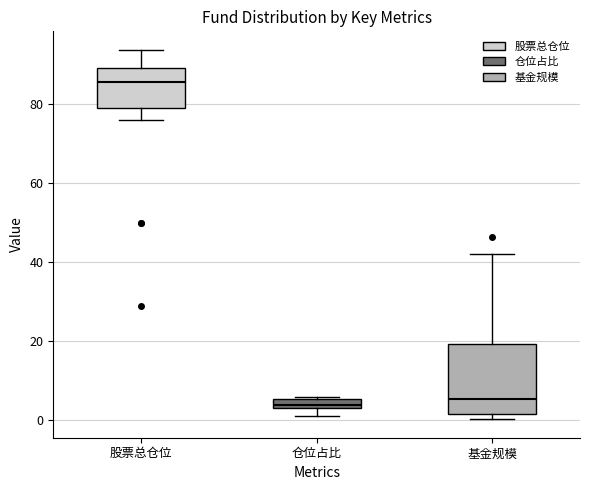

Comparing the boxes themselves (not the whiskers), which one is the tallest?

基金规模